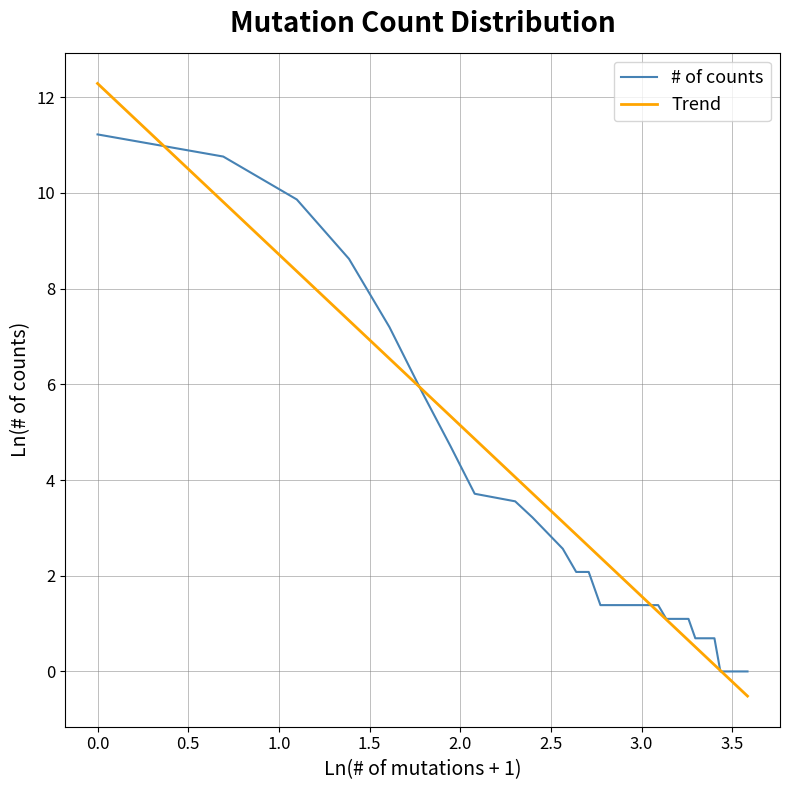

Which series has the widest spread of values?

Trend